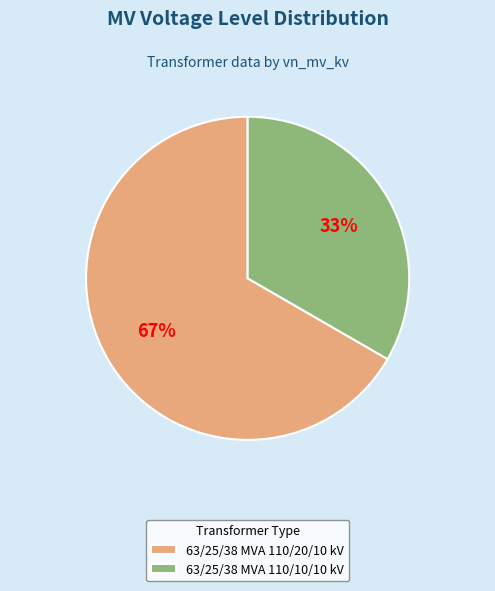

Do 63/25/38 MVA 110/10/10 kV and 63/25/38 MVA 110/20/10 kV together represent more than half of the pie?

Yes